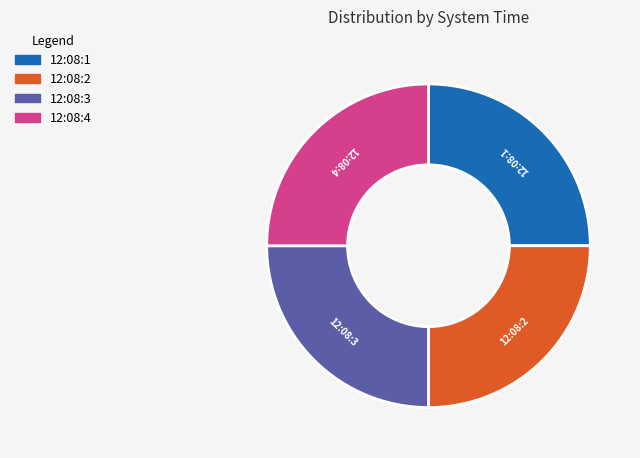

Does 12:08:2 represent more than half of the total?

No